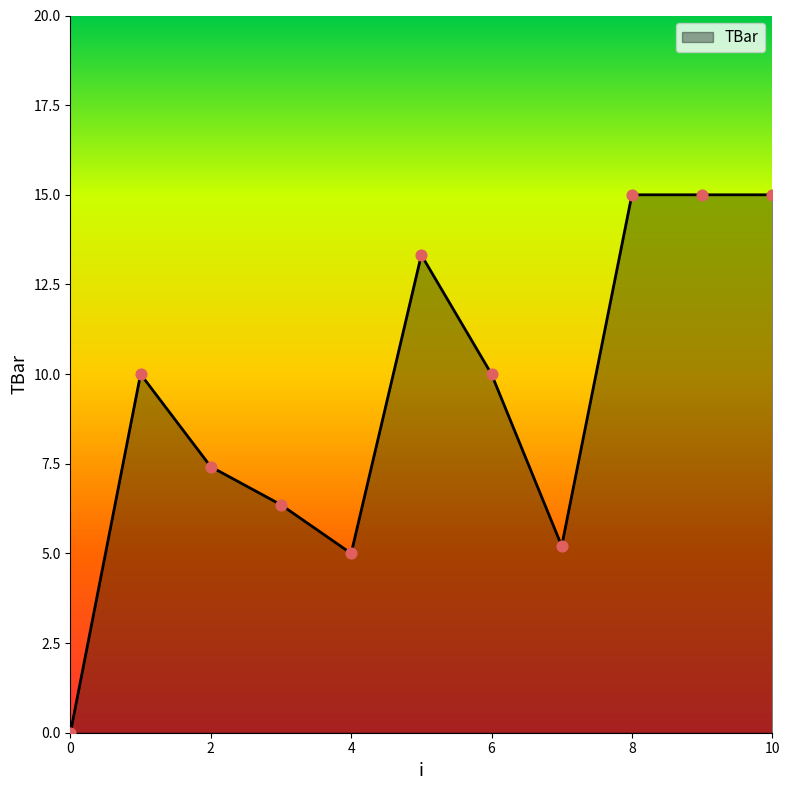

What is the maximum value shown in the chart?

15.0